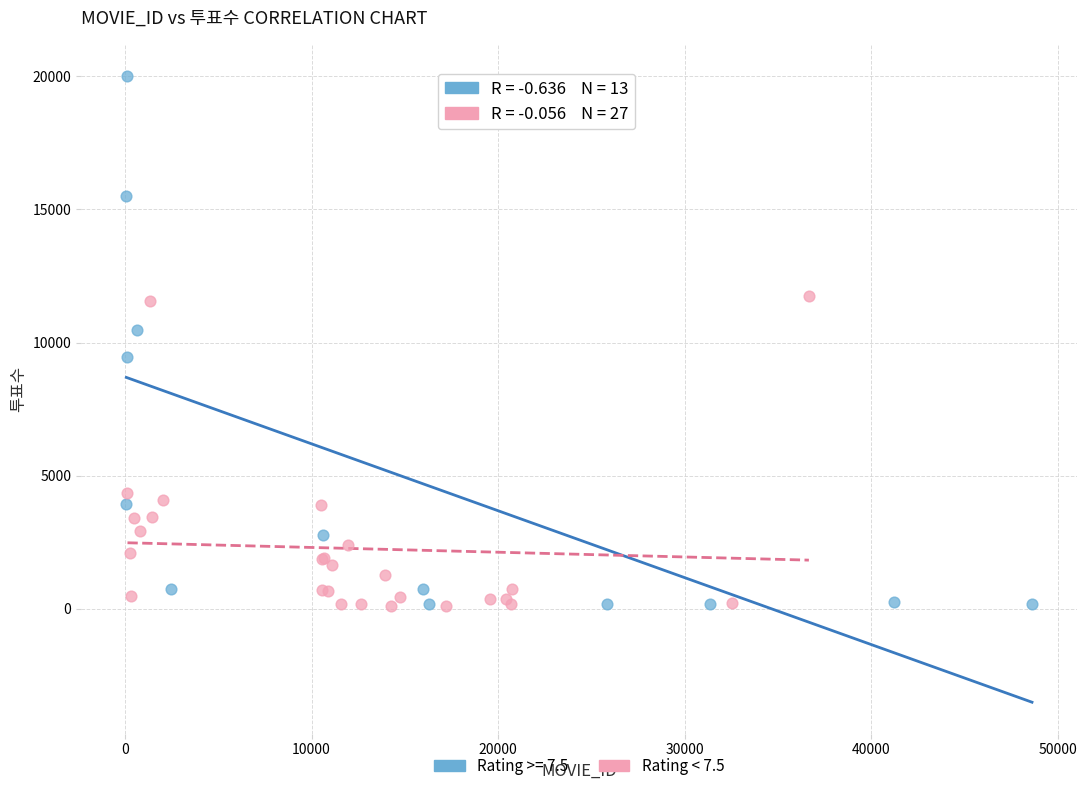

Which series reaches the maximum Y coordinate?

Rating >= 7.5